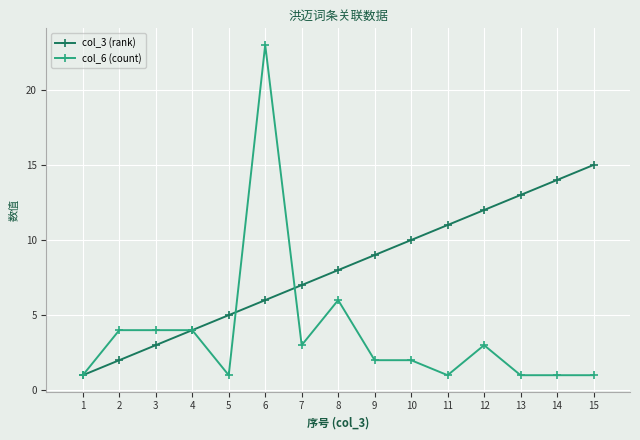

What is the average value of the col_3 (rank) series?

8